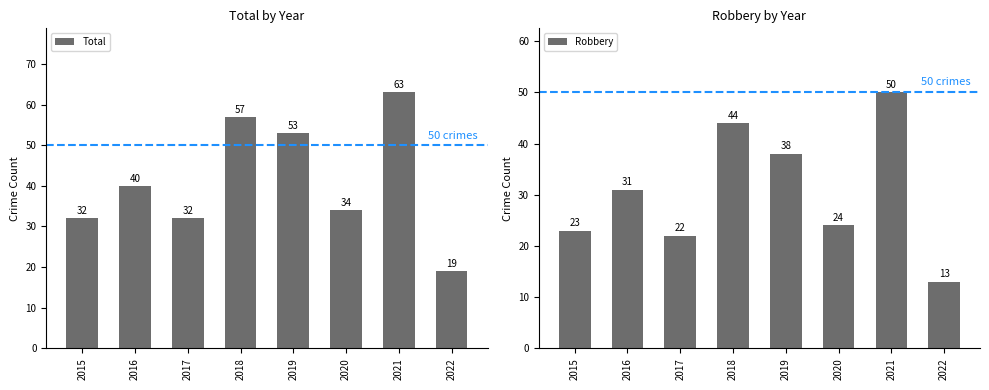

Where is Robbery nearest to the value 31?

2016